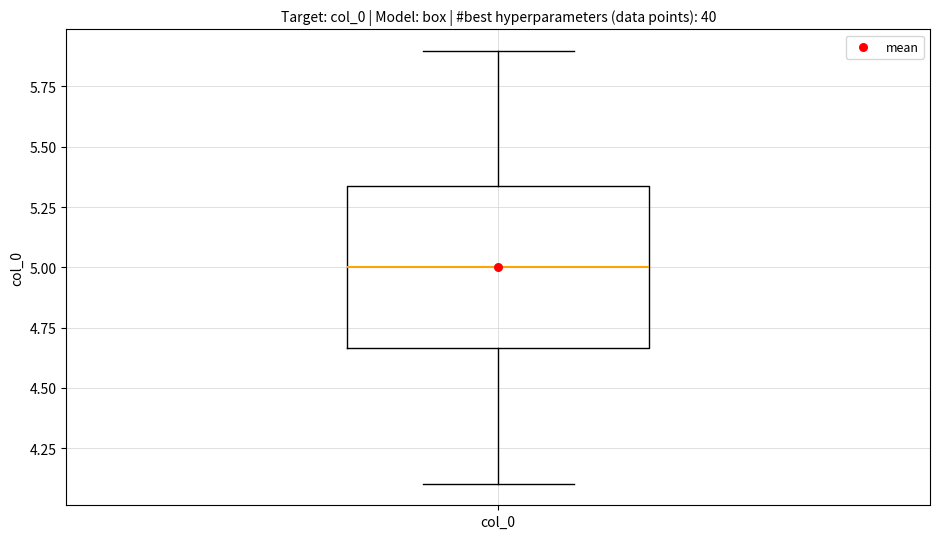

Where does the lower whisker of the box for col_0 end on the y-axis? The values are not printed on the chart, so give them approximately, as read against the axis.

4.10